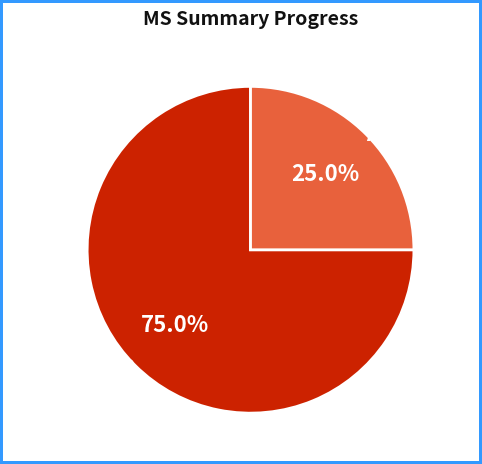

Between Approved and Incomplete, which is larger?

Incomplete